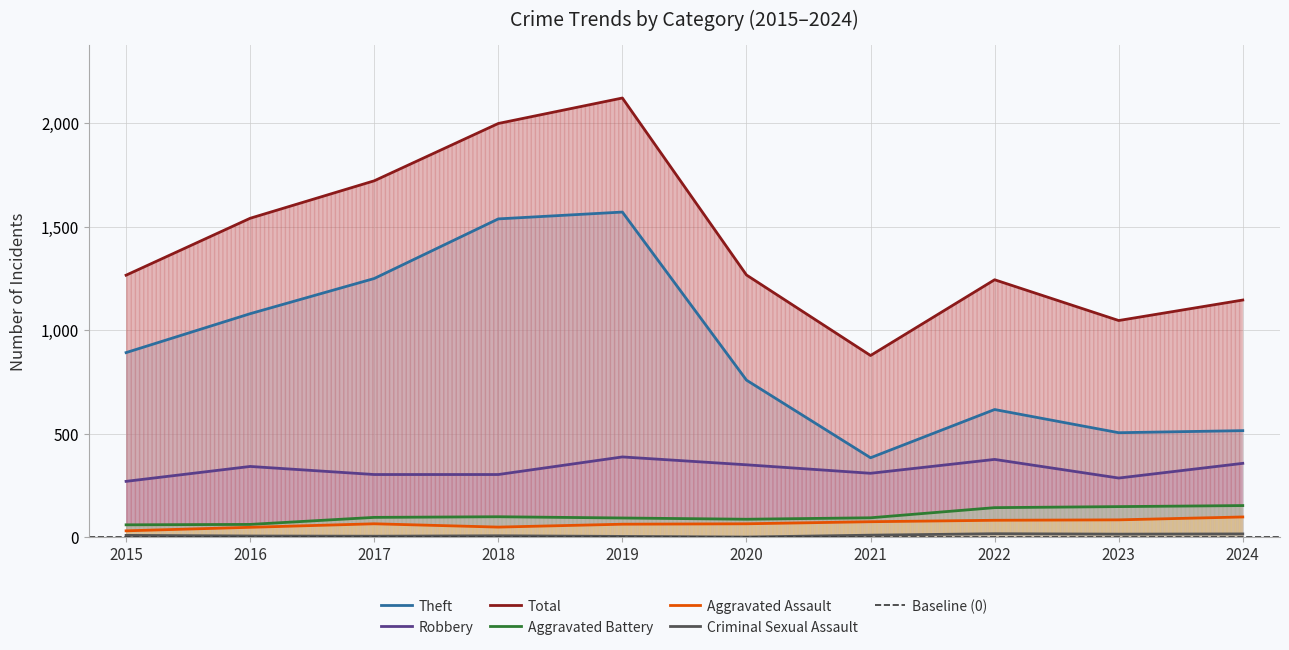

What is the greatest value displayed?

2122